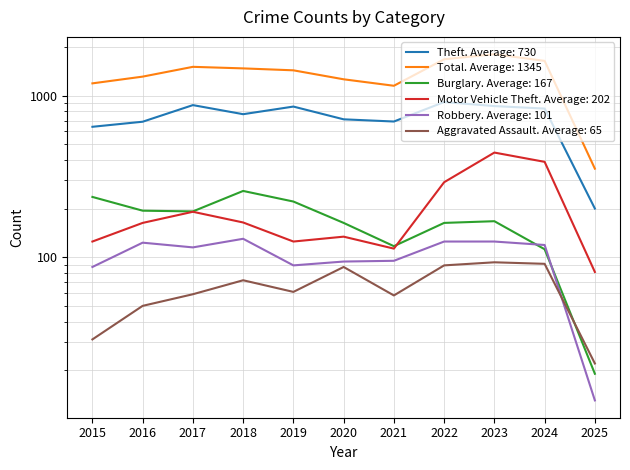

At which category does the chart reach its minimum across all series?

2025